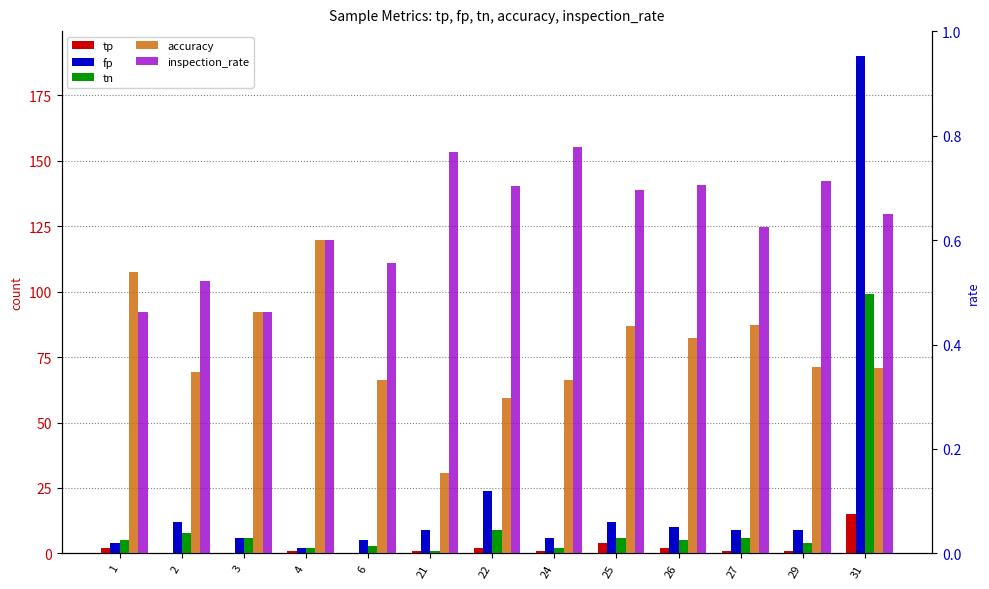

Which series has the widest spread of values?

fp